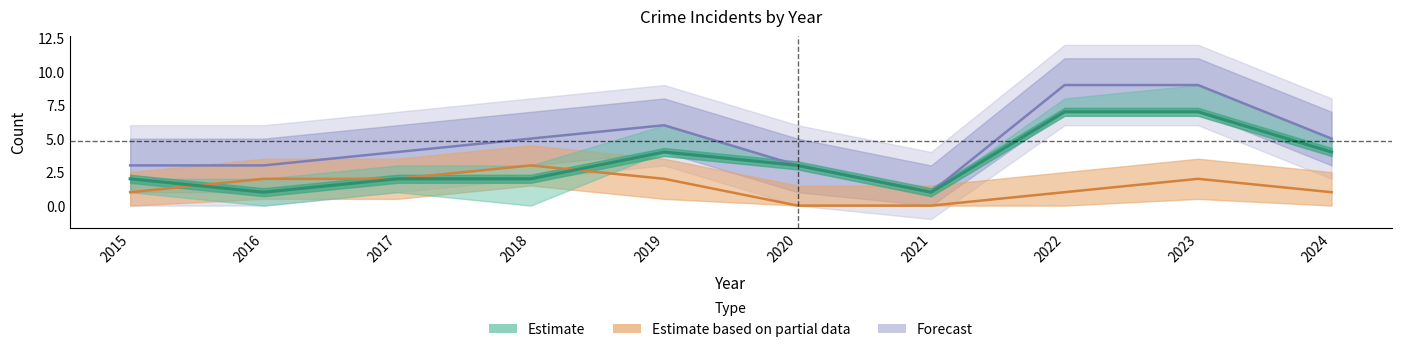

Between 2020 and 2021, which series saw the biggest shift?

Robbery